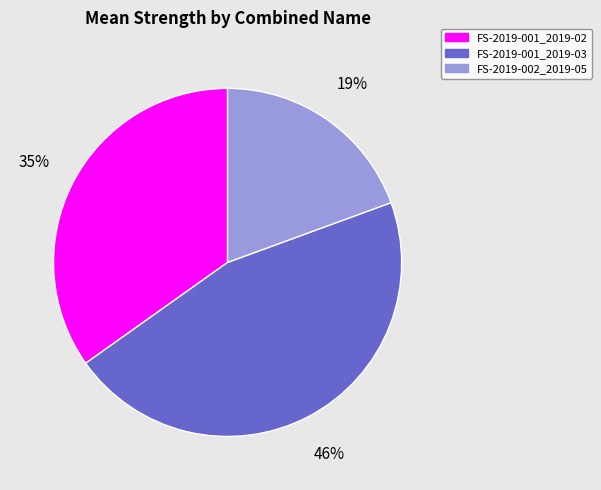

Is it true that FS-2019-001_2019-02 is 28% of the pie?

False